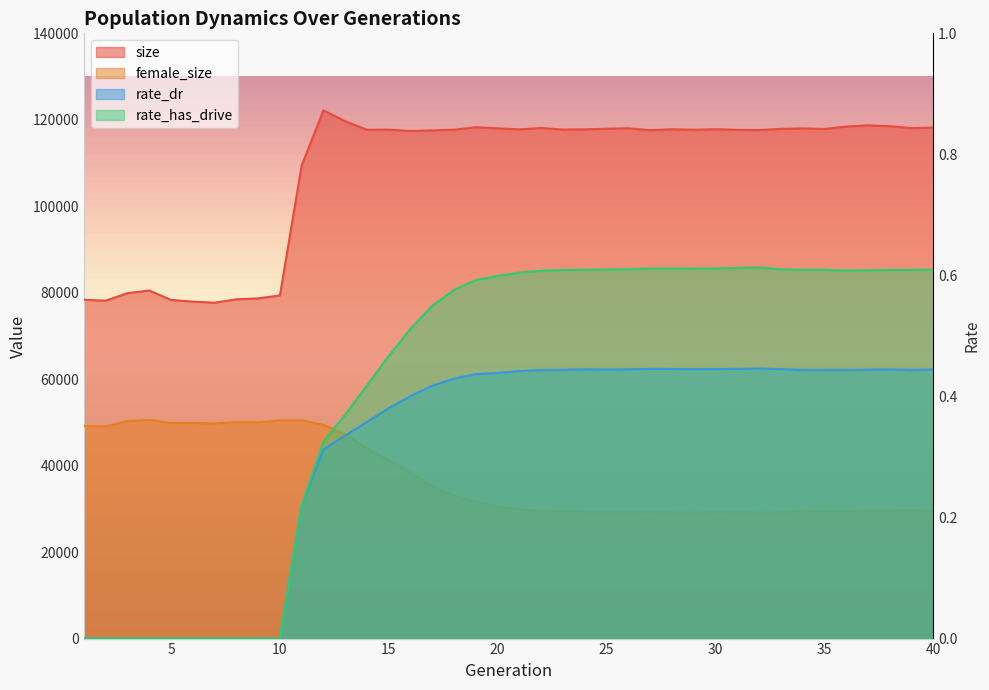

What is the difference between the maximum and minimum values in the rate_has_drive series?

0.6